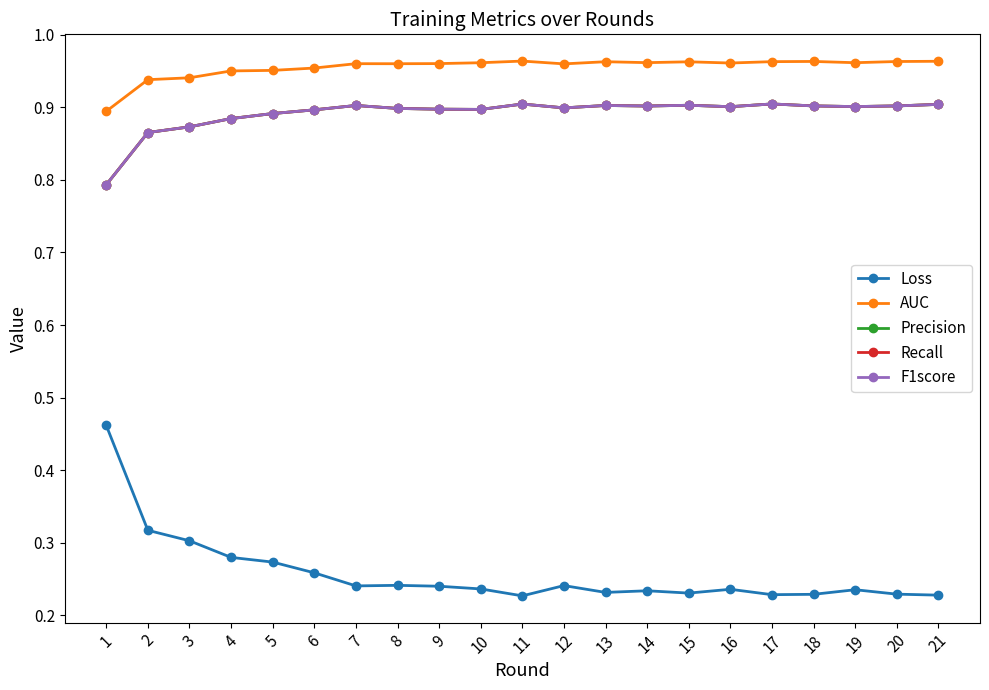

In F1score, how many points are lower than both neighbors (excluding endpoints)?

5